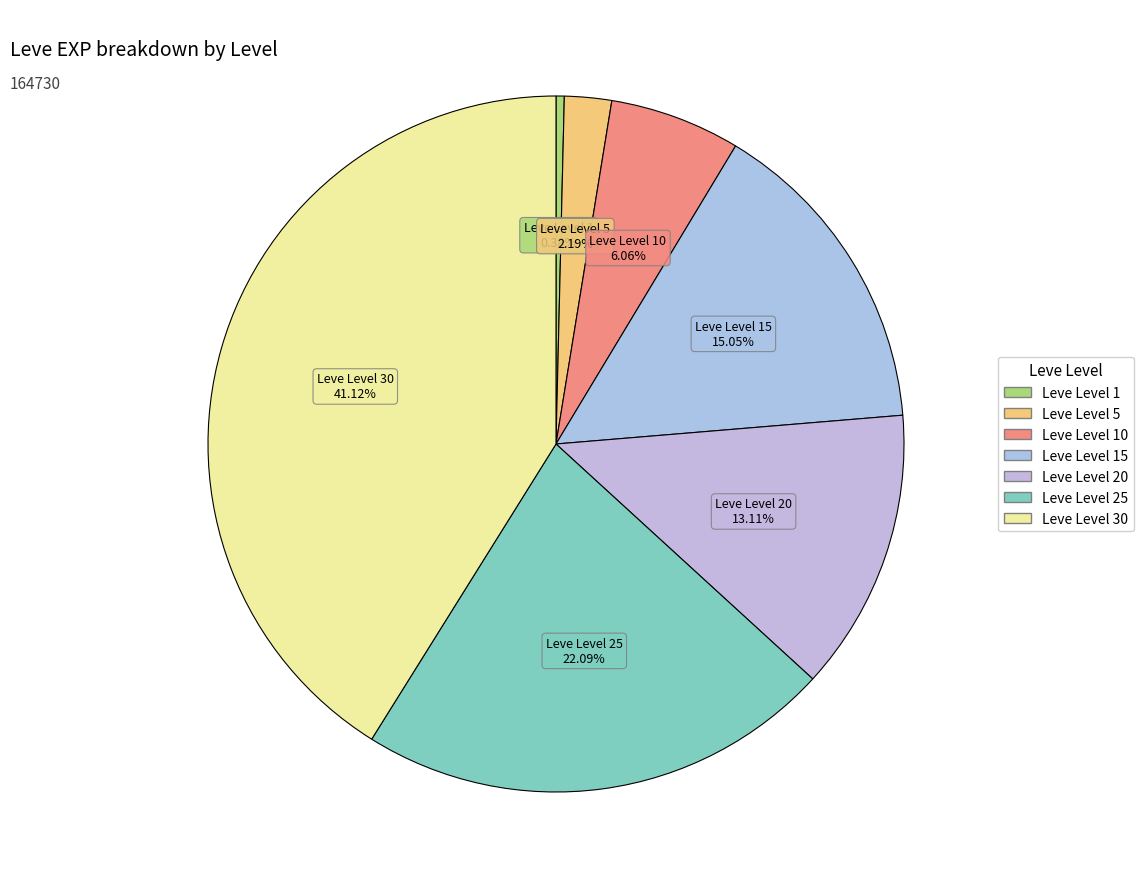

The Leve Level 30 slice represents 27% of the pie. True or false?

False